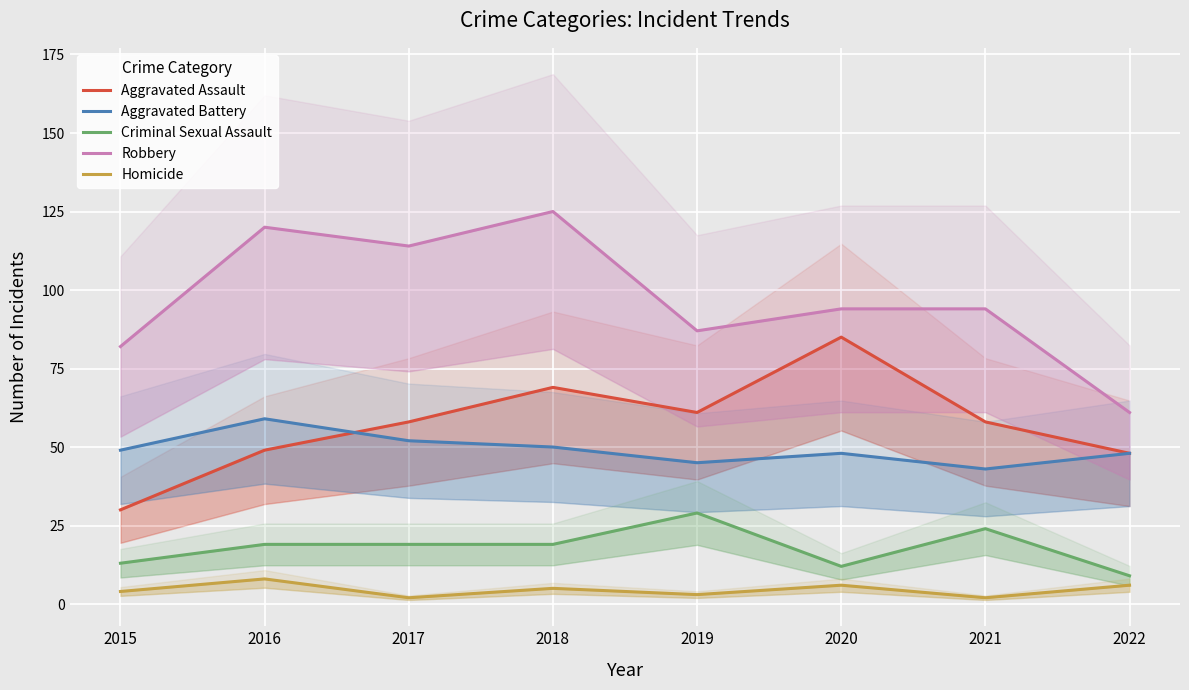

Reading left to right, extract all data points from this chart.

Aggravated Assault: 2015=30	2016=49	2017=58	2018=69	2019=61	2020=85	2021=58	2022=48
Aggravated Battery: 2015=49	2016=59	2017=52	2018=50	2019=45	2020=48	2021=43	2022=48
Criminal Sexual Assault: 2015=13	2016=19	2017=19	2018=19	2019=29	2020=12	2021=24	2022=9
Robbery: 2015=82	2016=120	2017=114	2018=125	2019=87	2020=94	2021=94	2022=61
Homicide: 2015=4	2016=8	2017=2	2018=5	2019=3	2020=6	2021=2	2022=6